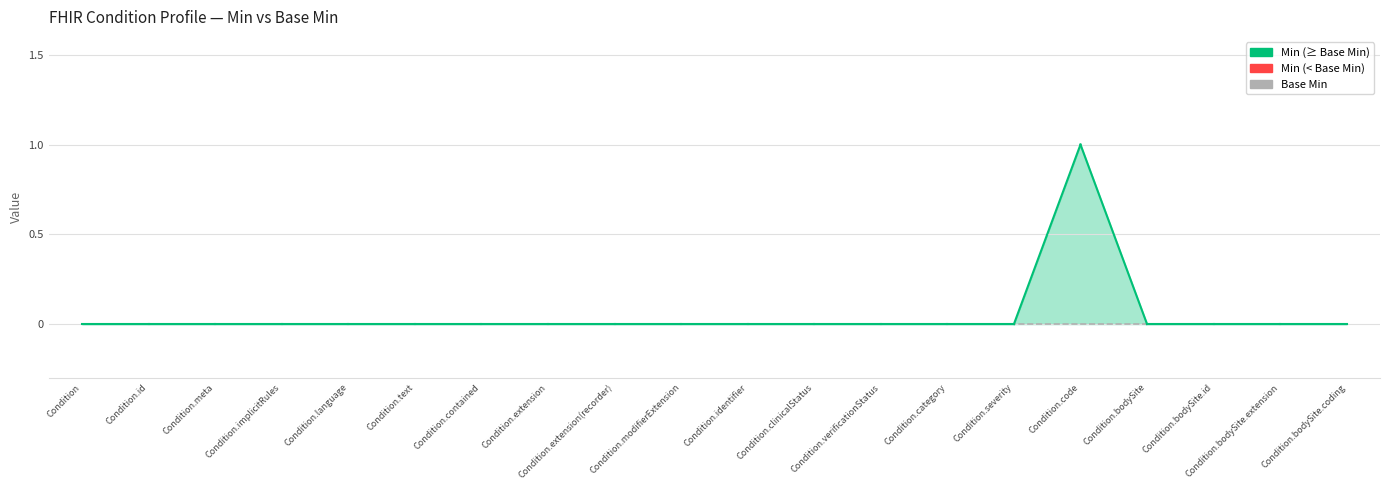

True or false: Base Min and Min intersect in this chart.

False